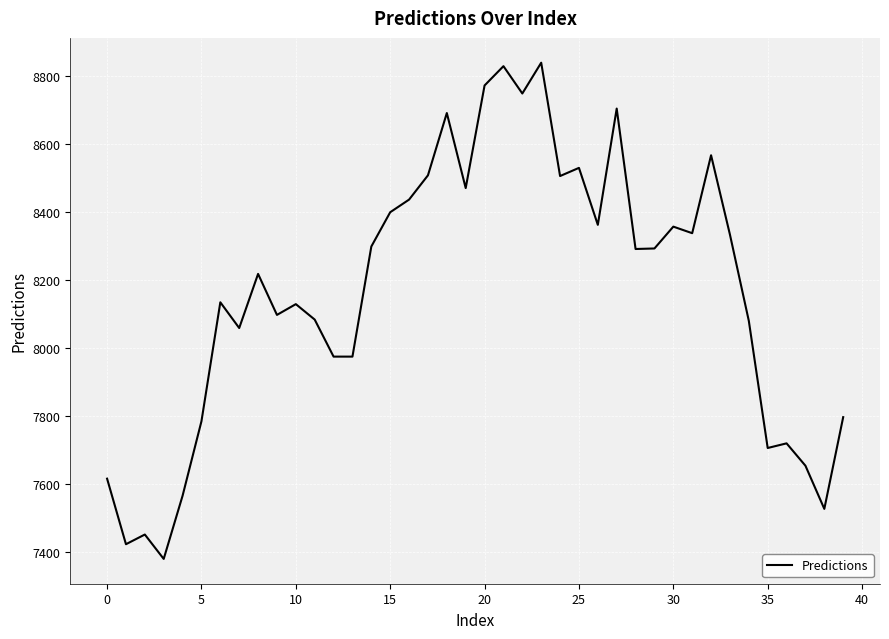

What is the maximum value shown in the chart?

8839.2